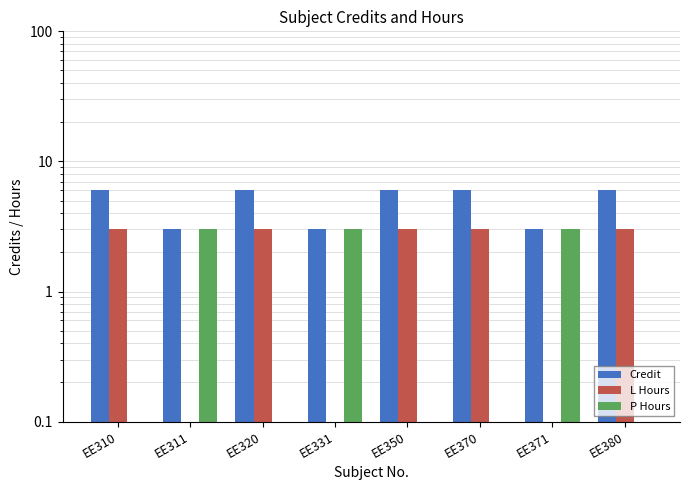

What is the average value of the P Hours series?

1